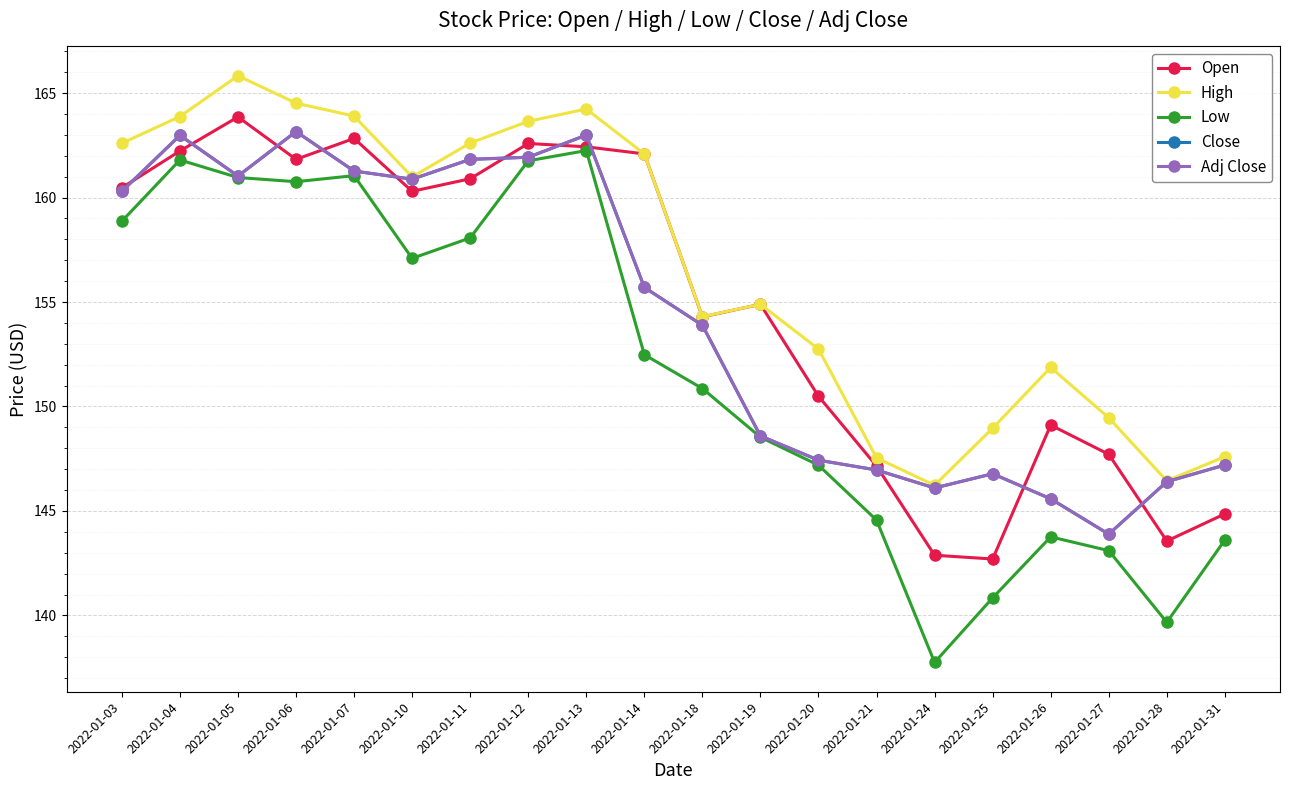

Reading right to left, list all the values displayed in this chart.

Open: 144.9	143.6	147.7	149.1	142.7	142.9	147.2	150.5	154.9	154.3	162.1	162.4	162.6	160.9	160.3	162.8	161.8	163.9	162.2	160.5
High: 147.6	146.4	149.5	151.9	149.0	146.2	147.5	152.8	154.9	154.3	162.1	164.2	163.7	162.6	161.0	163.9	164.5	165.8	163.9	162.6
Low: 143.6	139.7	143.1	143.8	140.8	137.8	144.6	147.2	148.5	150.9	152.5	162.2	161.8	158.1	157.1	161.1	160.8	161.0	161.8	158.9
Close: 147.2	146.4	143.9	145.6	146.8	146.1	147.0	147.4	148.6	153.9	155.7	163.0	161.9	161.8	160.9	161.3	163.2	161.0	163.0	160.3
Adj Close: 147.2	146.4	143.9	145.6	146.8	146.1	147.0	147.4	148.6	153.9	155.7	163.0	161.9	161.8	160.9	161.3	163.2	161.0	163.0	160.3